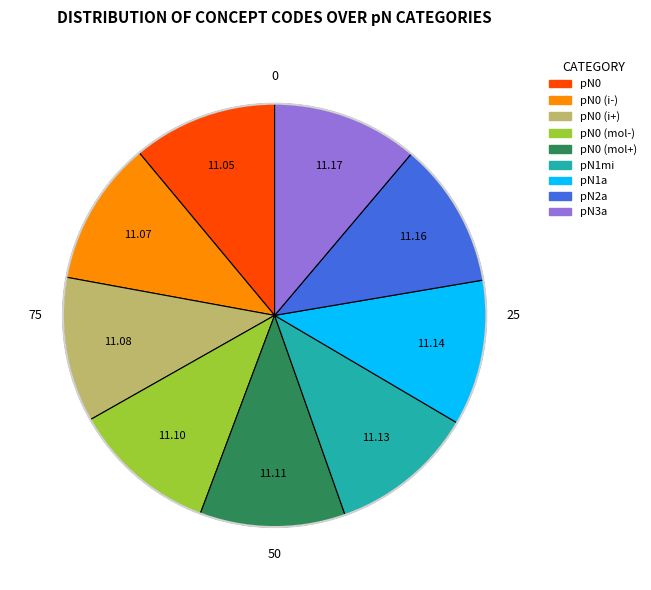

Is there a majority slice in this chart?

No